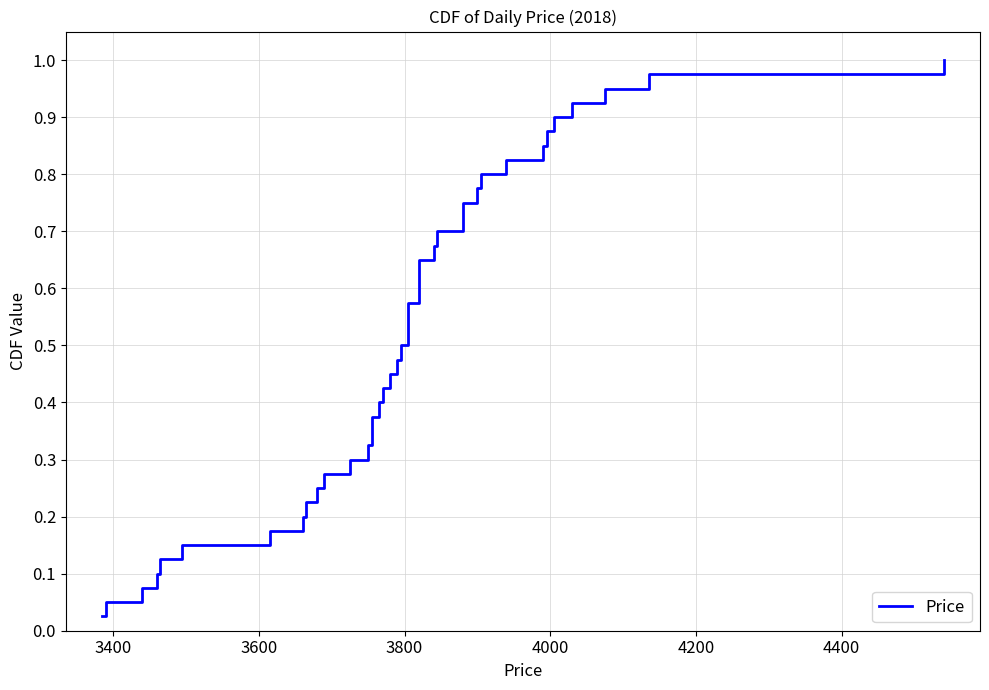

What is the difference between the second highest and second lowest values?

0.9